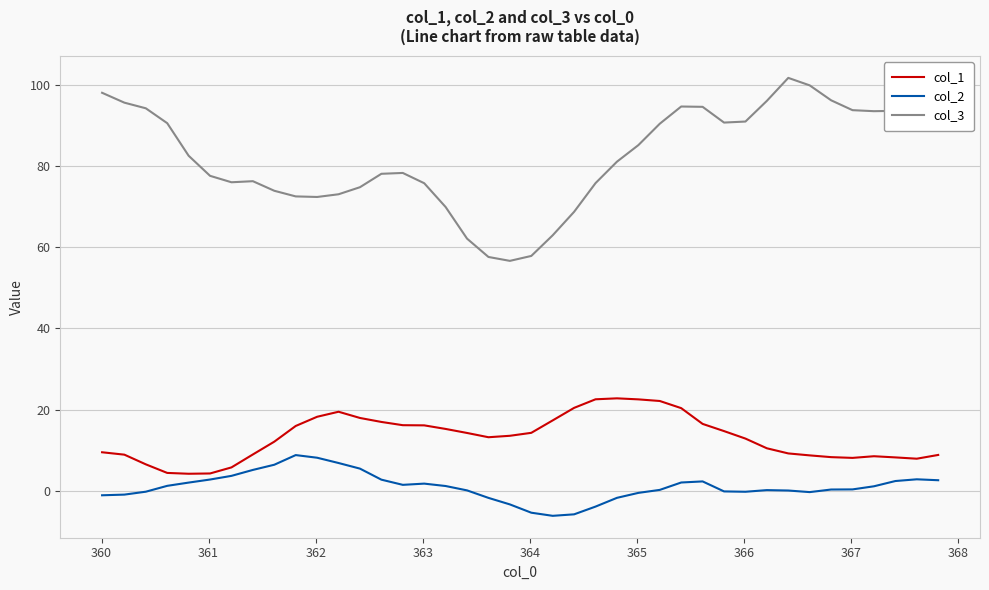

True or false: col_2 and col_3 intersect in this chart.

False